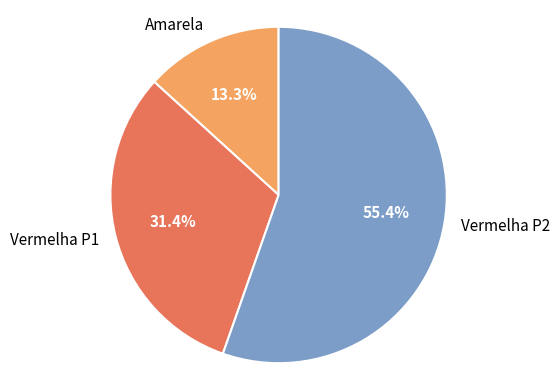

Approximately how many times larger is the value at Amarela compared to Vermelha P2?

0.2